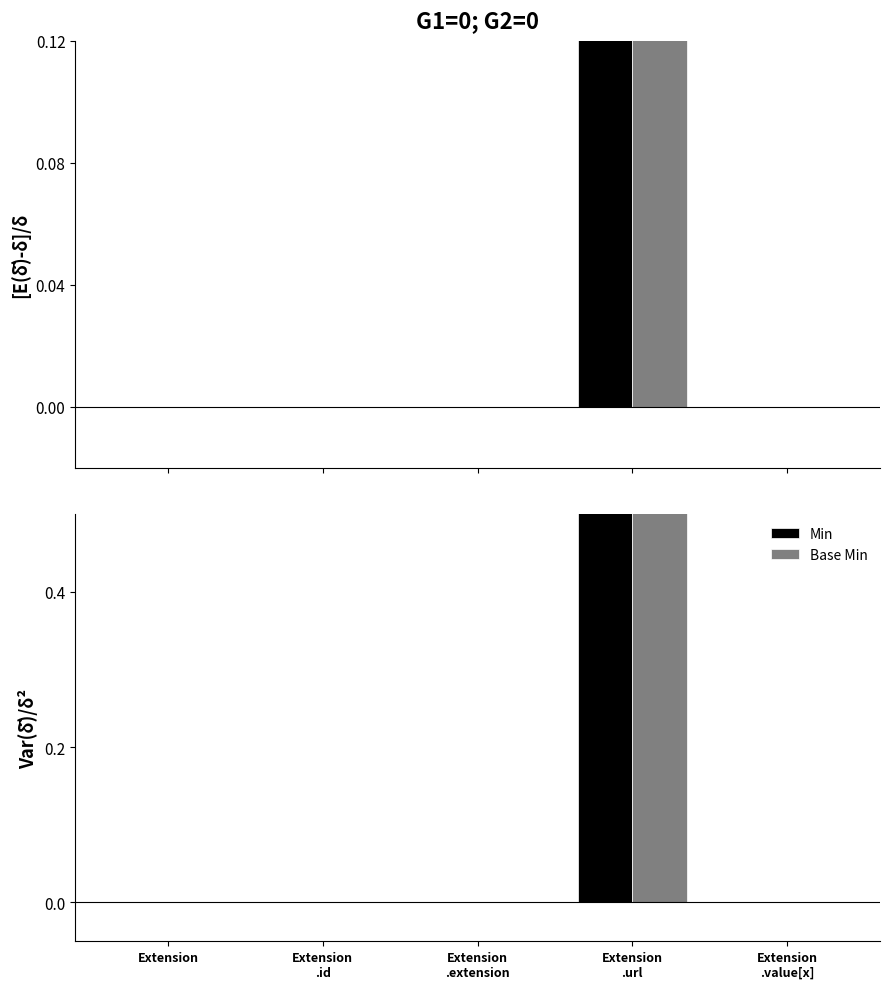

Reading left to right, transcribe all the data shown in this chart.

Min: 0	0	0	1	0
Base Min: 0	0	0	1	0